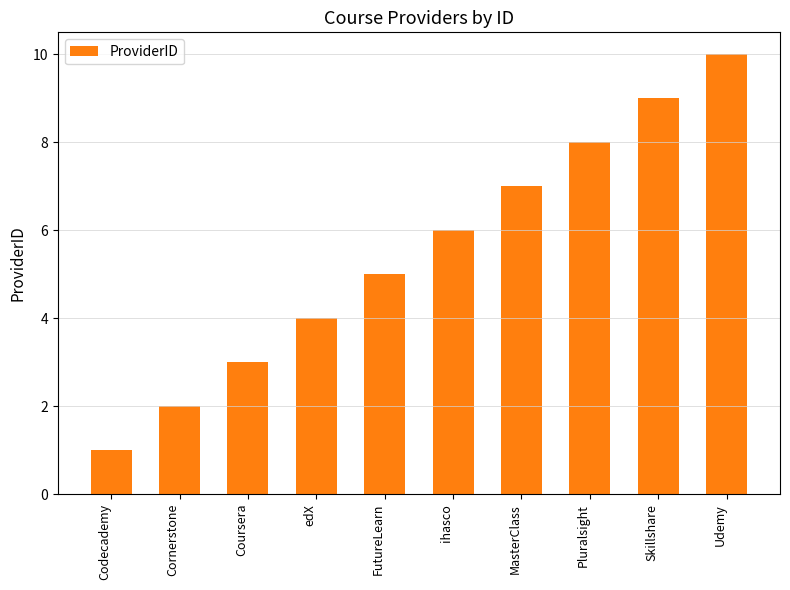

What value does the data have at Cornerstone?

2